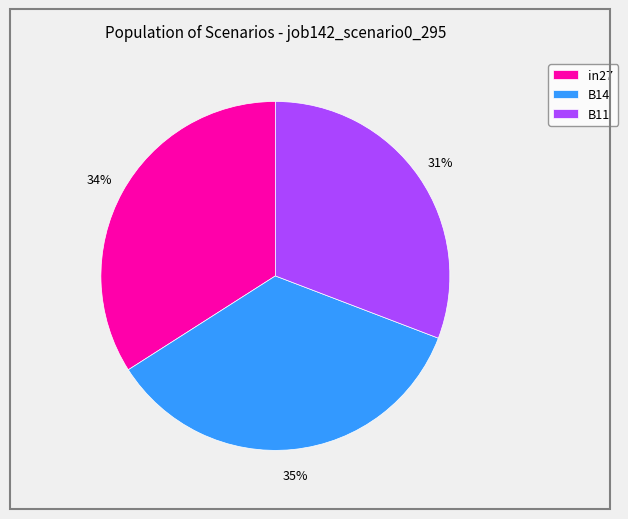

How many segments does this pie chart have?

3